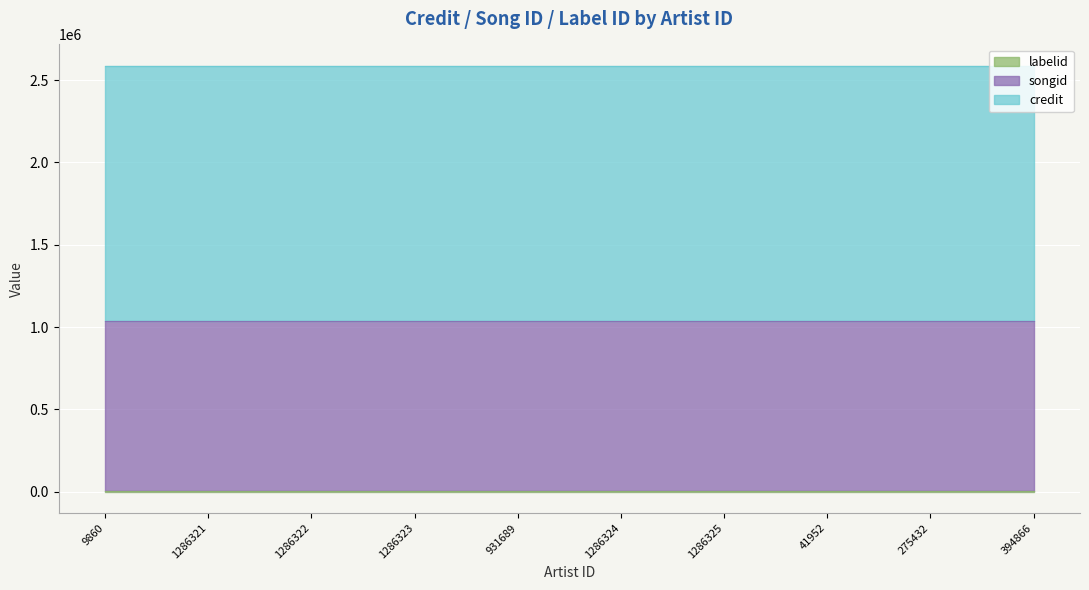

Which series has the widest spread of values?

credit